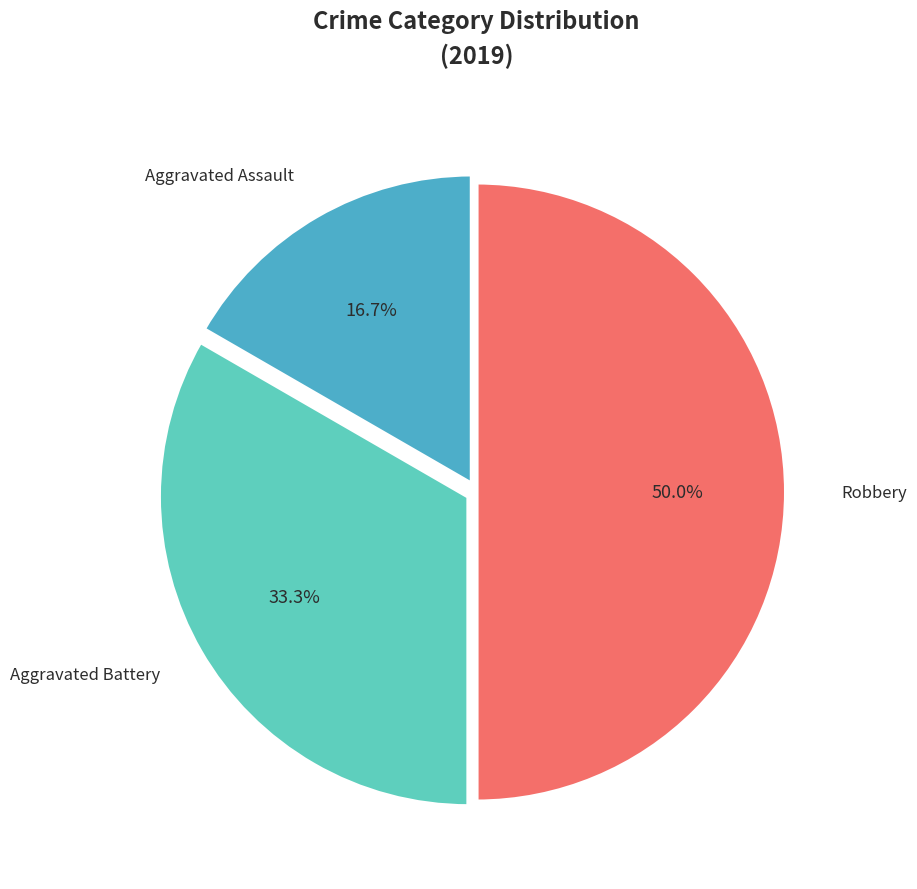

Rank the categories by value from highest to lowest.

Robbery, Aggravated Battery, Aggravated Assault